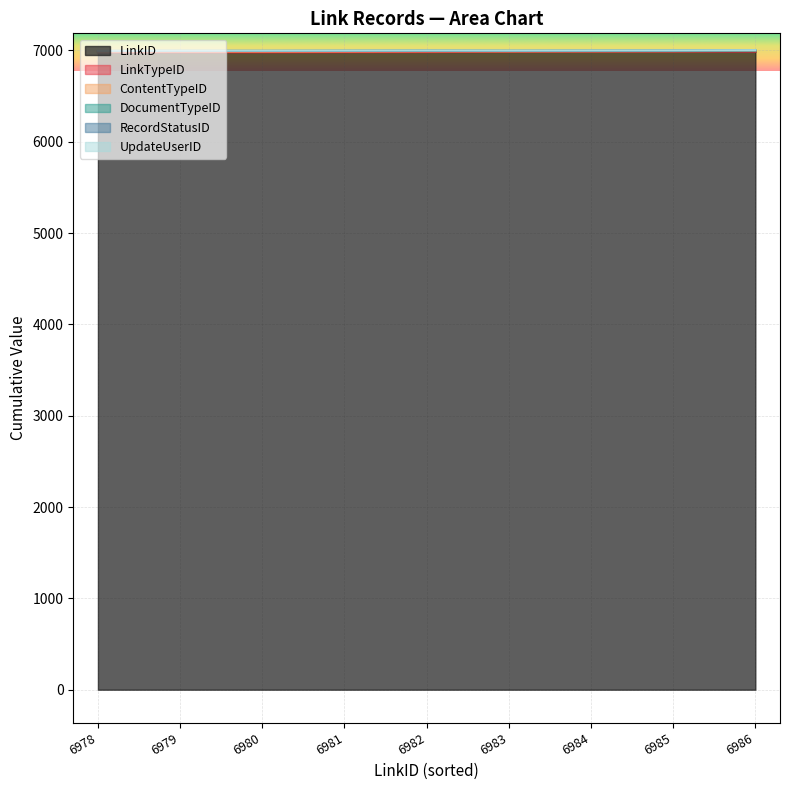

What is the value of the LinkTypeID point at the 8th from the left?

2